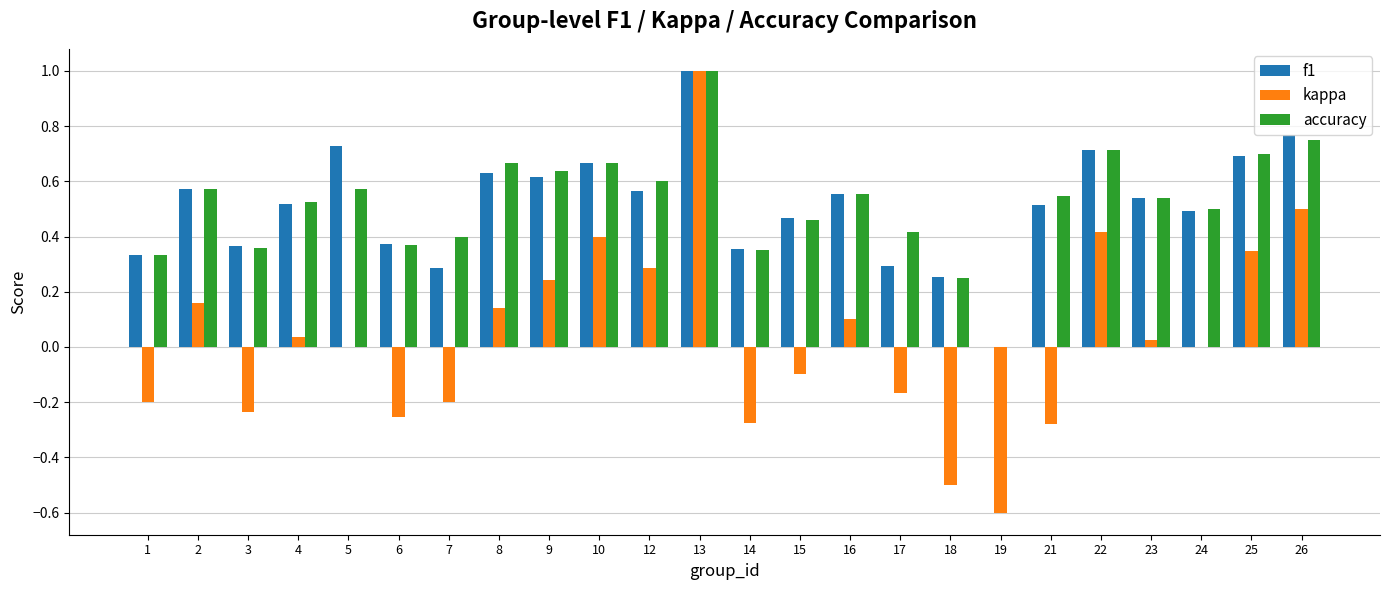

At which label does kappa first exceed 0?

2